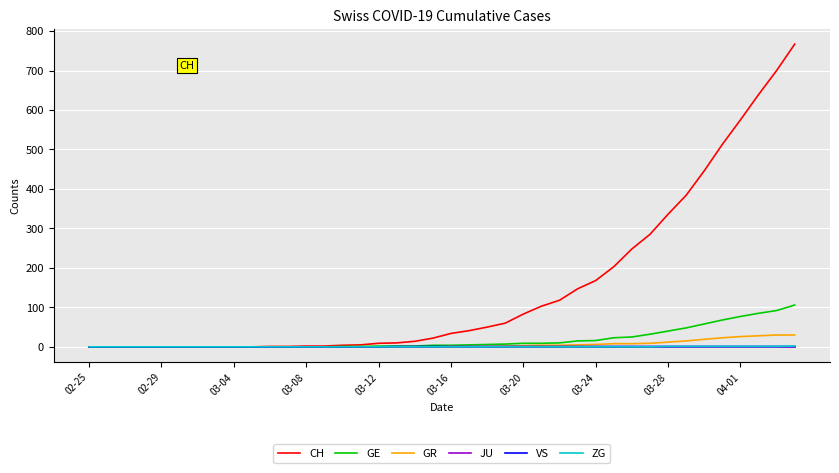

What is the maximum value shown in the chart?

767